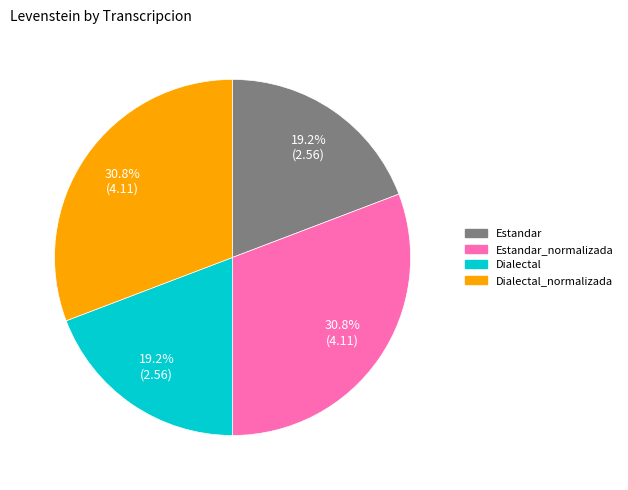

Is there any slice that represents more than half of the pie?

No